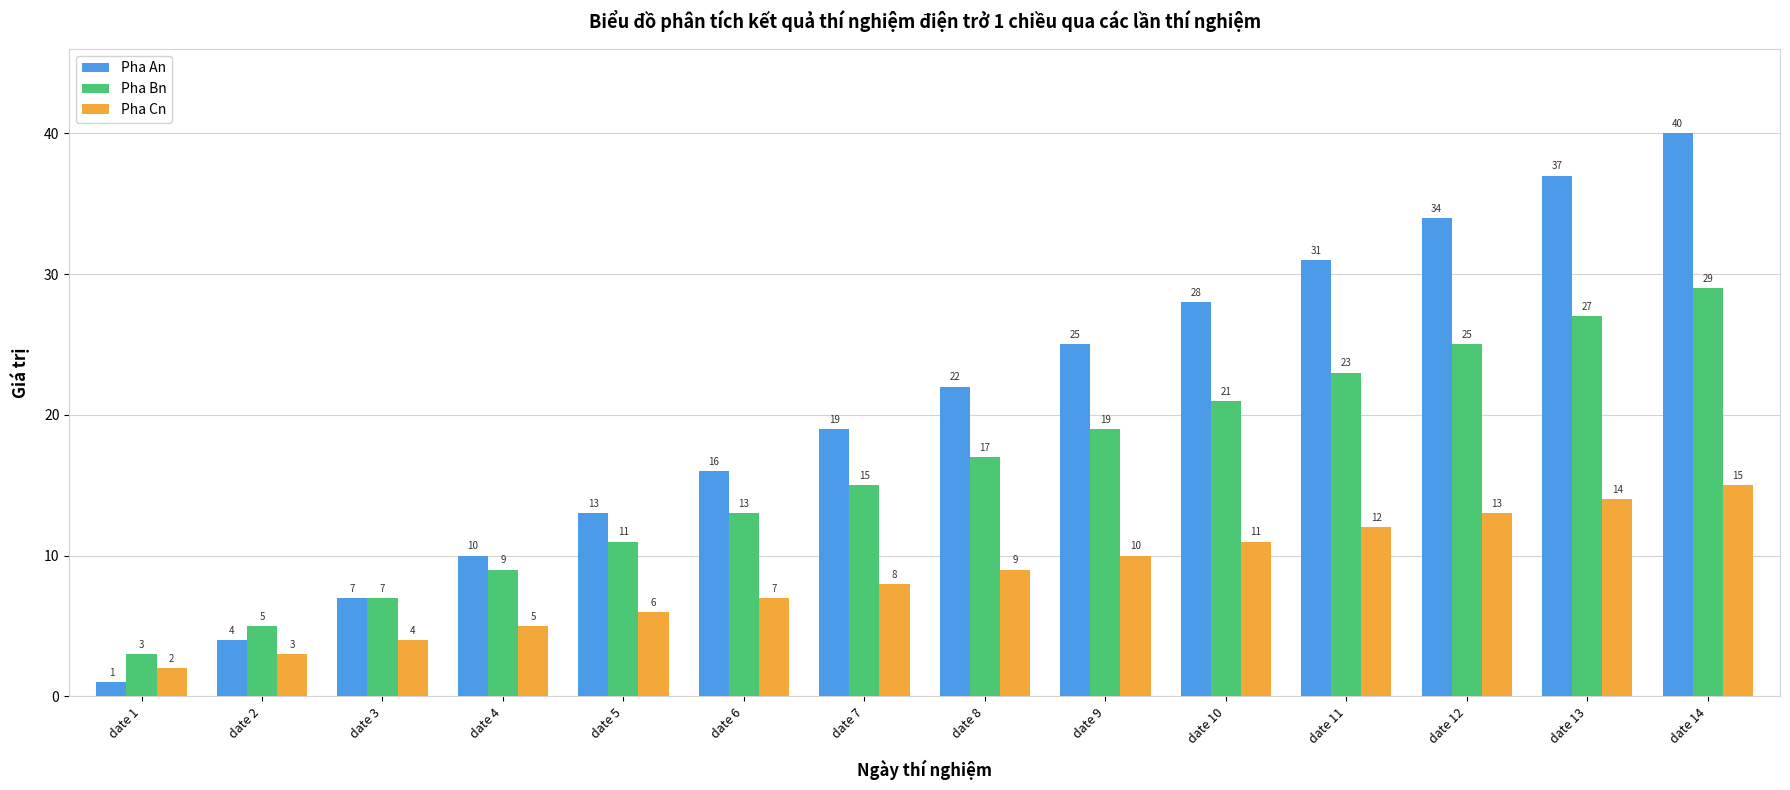

How many data points does each series have?

14